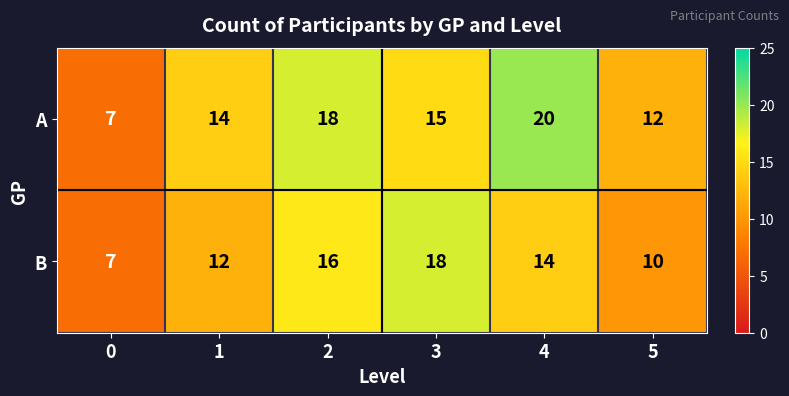

What is the difference between the highest and lowest values at 3?

3